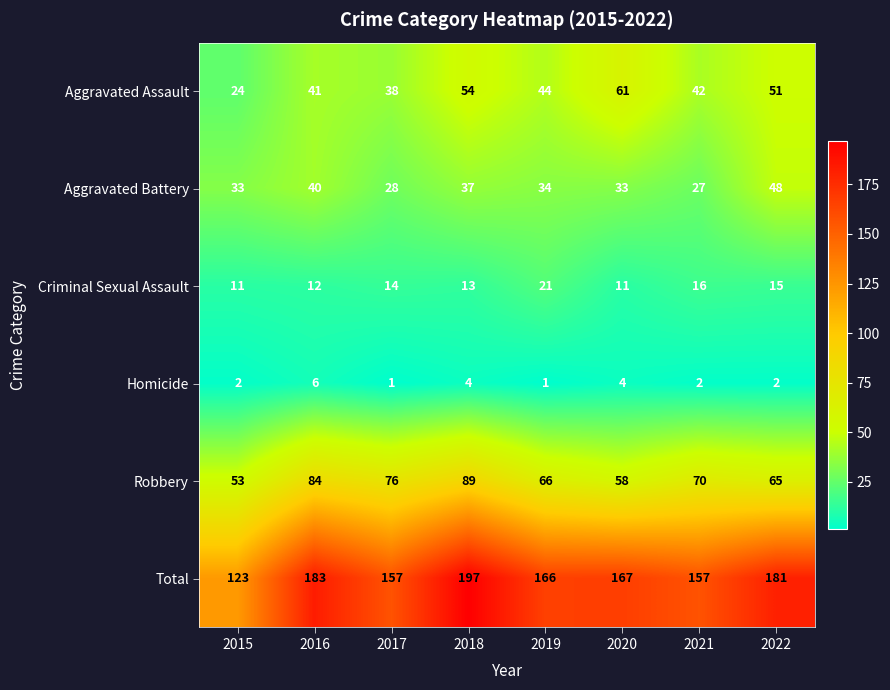

At which label does Aggravated Battery reach its minimum?

2021